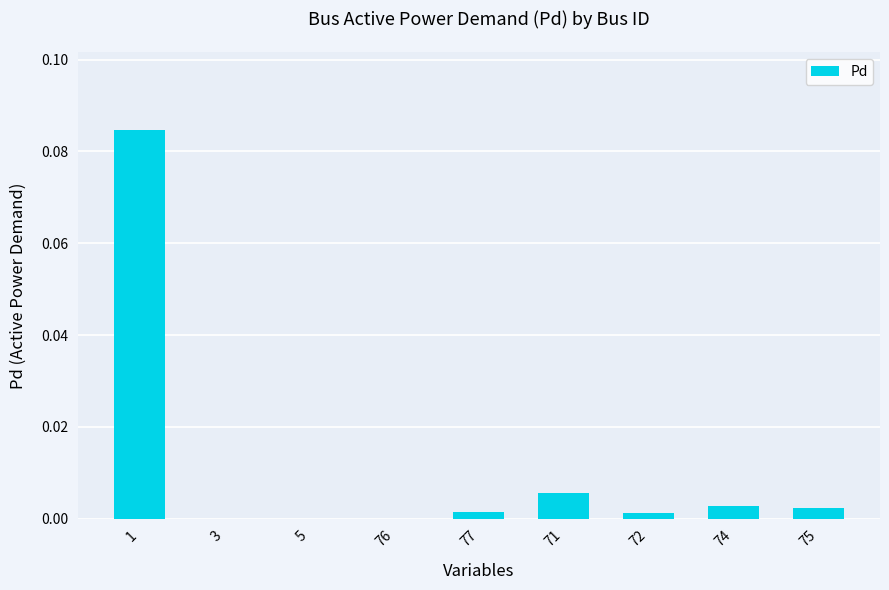

Between 75 and 5, which is larger?

75